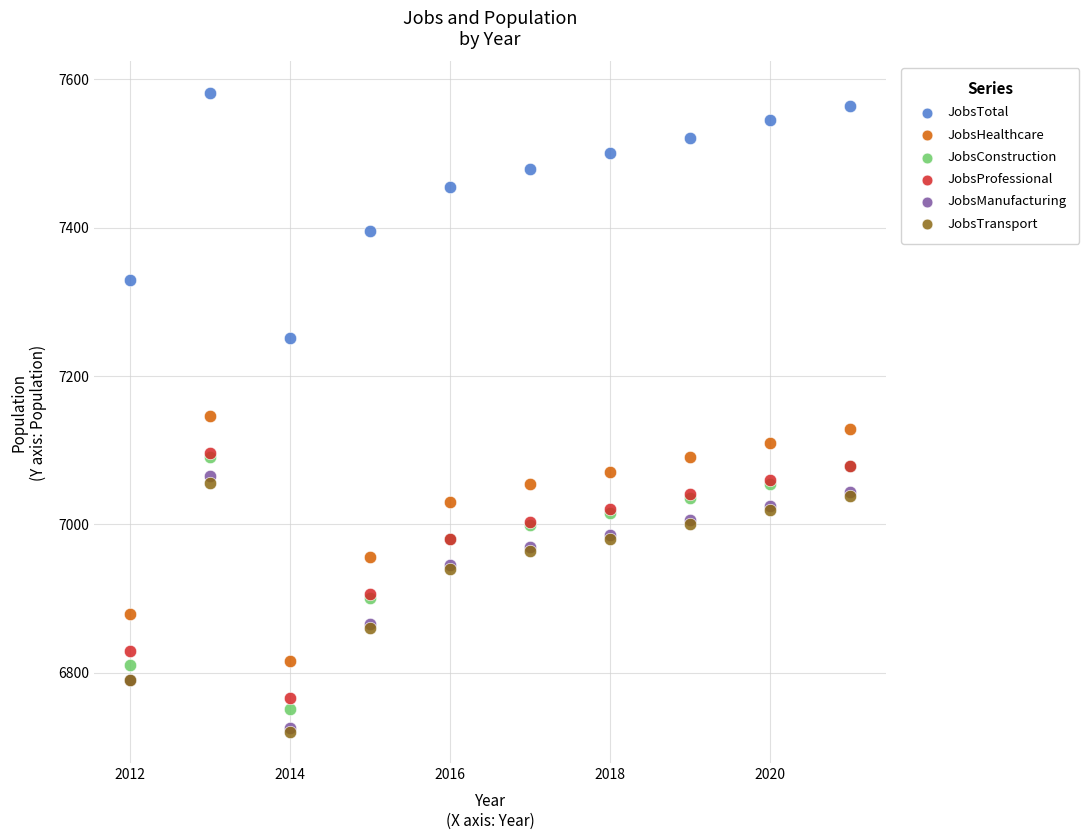

In the JobsTotal series, what Y value is closest to 7416?

7396